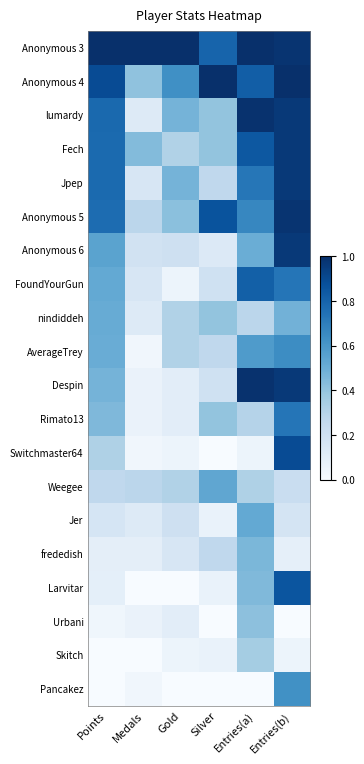

Rank the series by their maximum value, from highest to lowest.

Anonymous 3, Anonymous 4, lumardy, Despin, Anonymous 5, Fech, Jpep, Anonymous 6, Switchmaster64, Larvitar, FoundYourGun, Rimato13, AverageTrey, Pancakez, Weegee, Jer, nindiddeh, frededish, Urbani, Skitch